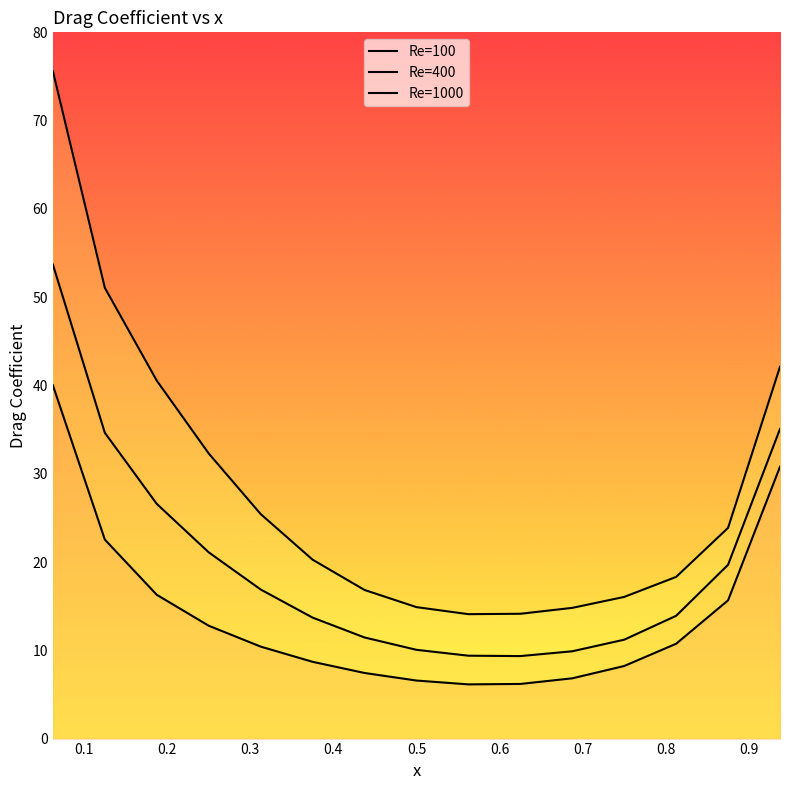

Does the chart have visible grid lines?

No